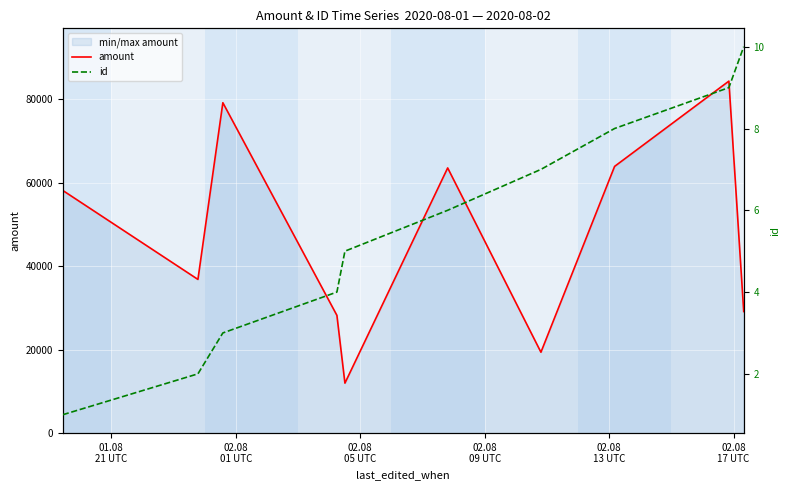

Does the chart display data point markers on the line(s)?

No